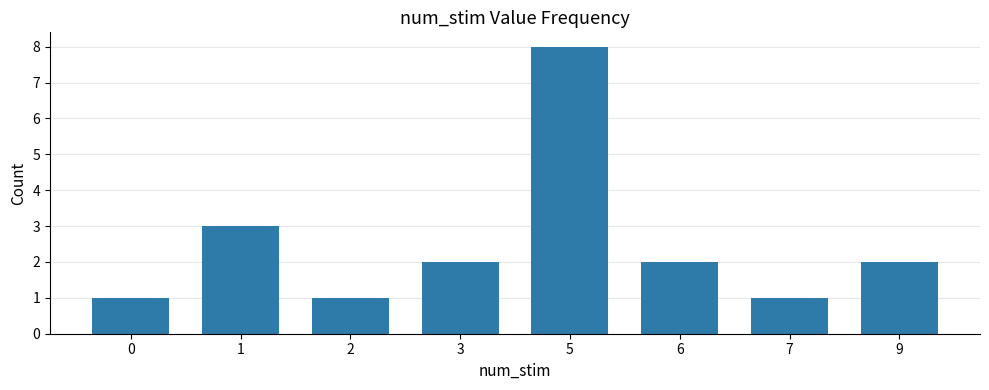

The value at 5 is 13. True or false?

False